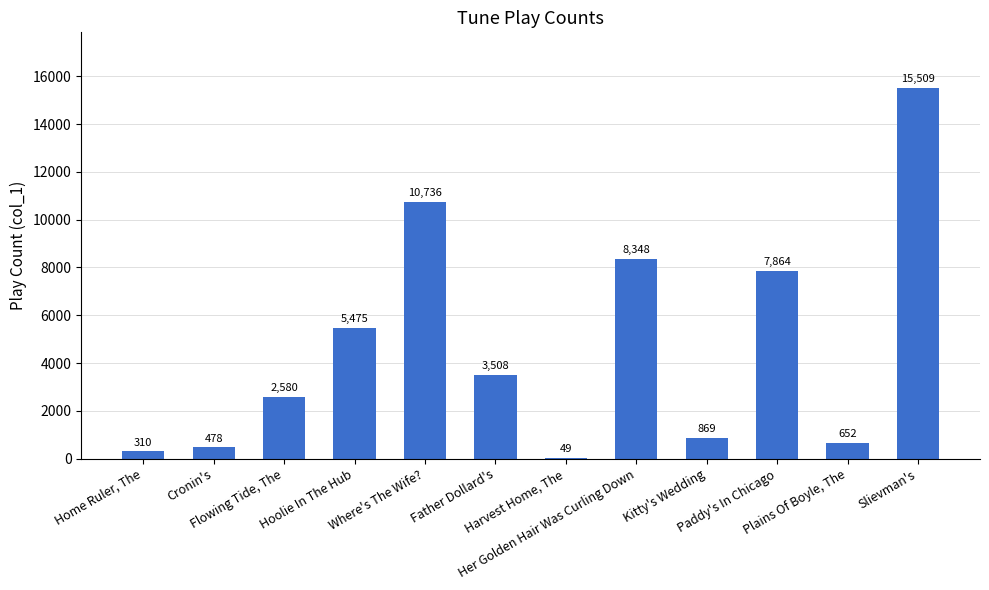

What is the change in value from Paddy's In Chicago to Slievman's?

+7645